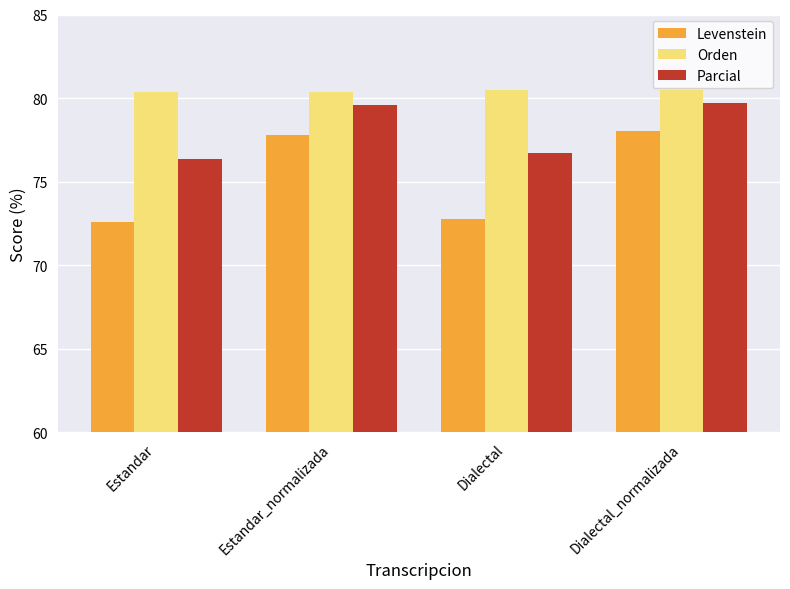

What is the minimum value shown in the chart?

72.6